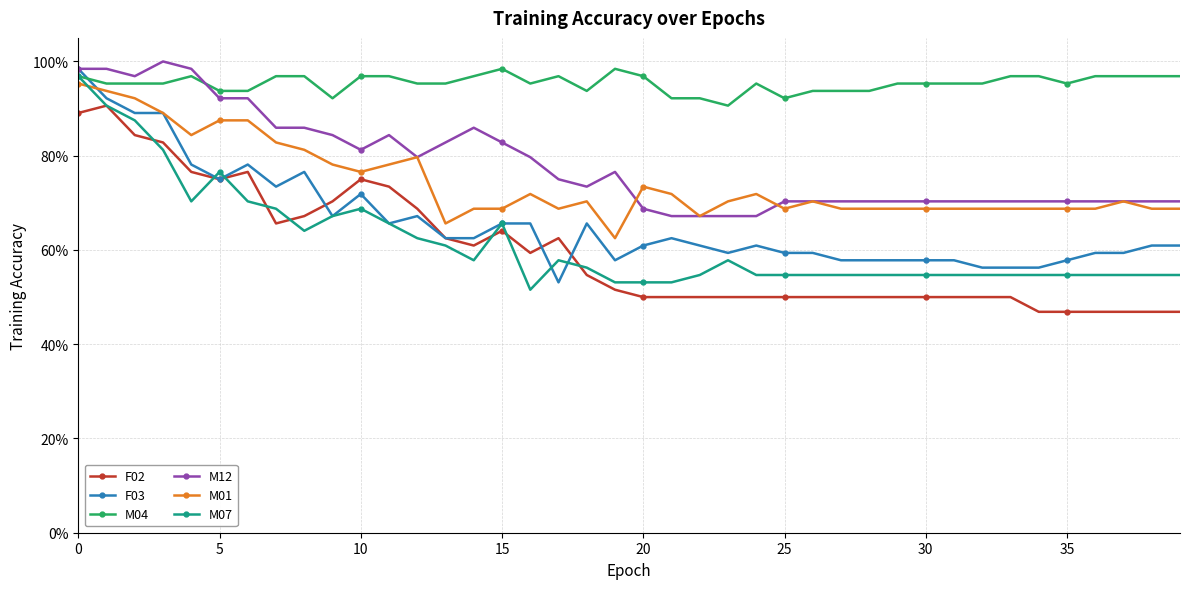

List the series in order of their peak value, highest first.

M12, F03, M04, M07, M01, F02